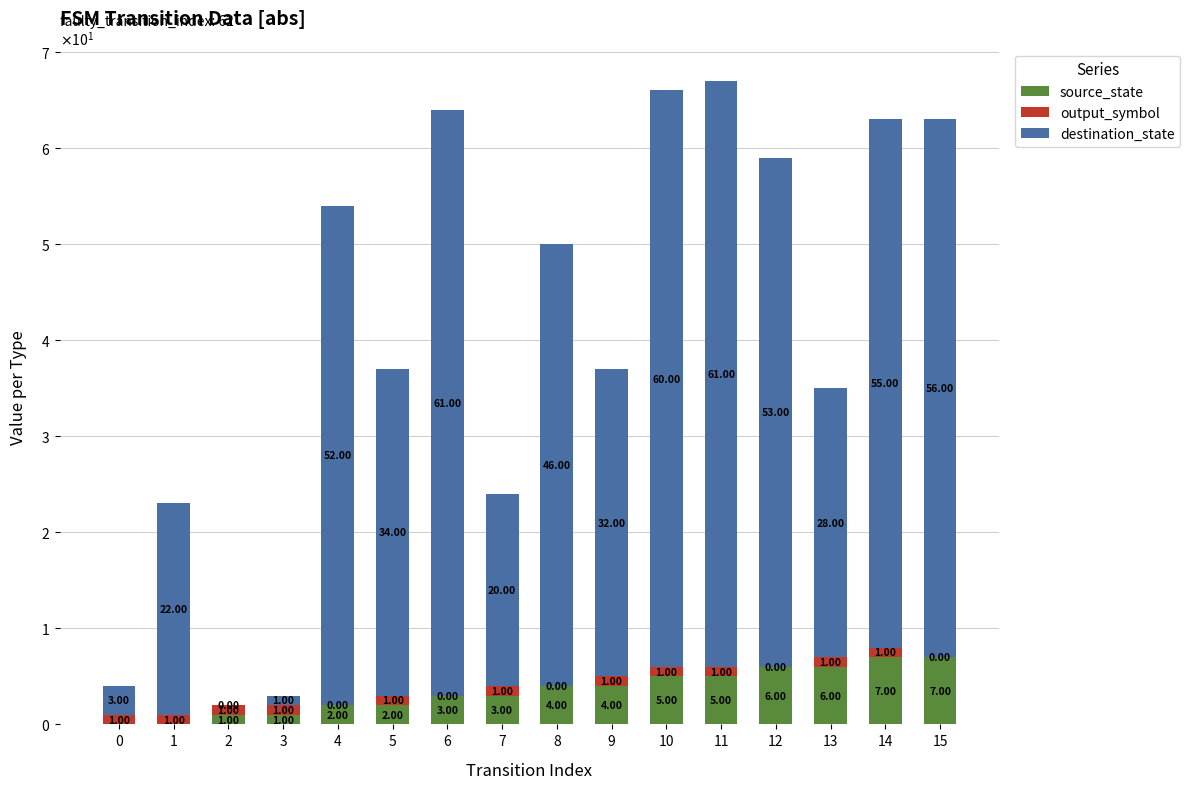

What are all the series names shown in the legend?

source_state, output_symbol, destination_state